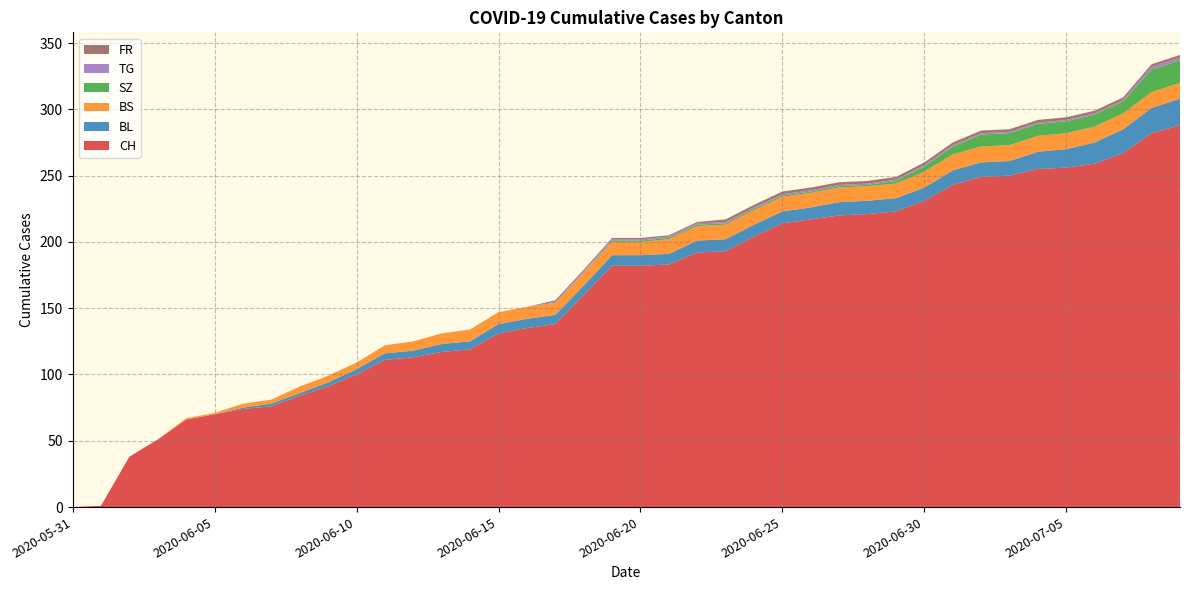

Reading left to right, transcribe all the data shown in this chart.

CH: 2020-05-31=0	2020-06-01=1	2020-06-02=38	2020-06-03=51	2020-06-04=66	2020-06-05=70	2020-06-06=74	2020-06-07=76	2020-06-08=84	2020-06-09=91	2020-06-10=100	2020-06-11=111	2020-06-12=113	2020-06-13=117	2020-06-14=119	2020-06-15=131	2020-06-16=135	2020-06-17=138	2020-06-18=160	2020-06-19=182	2020-06-20=182	2020-06-21=183	2020-06-22=192	2020-06-23=193	2020-06-24=204	2020-06-25=214	2020-06-26=217	2020-06-27=220	2020-06-28=221	2020-06-29=223	2020-06-30=231	2020-07-01=243	2020-07-02=249	2020-07-03=250	2020-07-04=255	2020-07-05=256	2020-07-06=259	2020-07-07=267	2020-07-08=282	2020-07-09=288
BL: 2020-05-31=0	2020-06-01=0	2020-06-02=0	2020-06-03=0	2020-06-04=0	2020-06-05=0	2020-06-06=1	2020-06-07=2	2020-06-08=2	2020-06-09=3	2020-06-10=4	2020-06-11=5	2020-06-12=5	2020-06-13=6	2020-06-14=6	2020-06-15=7	2020-06-16=7	2020-06-17=7	2020-06-18=7	2020-06-19=8	2020-06-20=8	2020-06-21=8	2020-06-22=9	2020-06-23=9	2020-06-24=9	2020-06-25=9	2020-06-26=9	2020-06-27=10	2020-06-28=10	2020-06-29=10	2020-06-30=10	2020-07-01=11	2020-07-02=11	2020-07-03=11	2020-07-04=13	2020-07-05=14	2020-07-06=16	2020-07-07=18	2020-07-08=19	2020-07-09=20
BS: 2020-05-31=0	2020-06-01=0	2020-06-02=0	2020-06-03=0	2020-06-04=1	2020-06-05=1	2020-06-06=3	2020-06-07=3	2020-06-08=5	2020-06-09=5	2020-06-10=5	2020-06-11=6	2020-06-12=7	2020-06-13=8	2020-06-14=9	2020-06-15=9	2020-06-16=9	2020-06-17=9	2020-06-18=10	2020-06-19=10	2020-06-20=10	2020-06-21=11	2020-06-22=11	2020-06-23=11	2020-06-24=11	2020-06-25=11	2020-06-26=11	2020-06-27=11	2020-06-28=11	2020-06-29=11	2020-06-30=12	2020-07-01=12	2020-07-02=12	2020-07-03=12	2020-07-04=12	2020-07-05=12	2020-07-06=12	2020-07-07=12	2020-07-08=12	2020-07-09=12
SZ: 2020-05-31=0	2020-06-01=0	2020-06-02=0	2020-06-03=0	2020-06-04=0	2020-06-05=0	2020-06-06=0	2020-06-07=0	2020-06-08=0	2020-06-09=0	2020-06-10=0	2020-06-11=0	2020-06-12=0	2020-06-13=0	2020-06-14=0	2020-06-15=0	2020-06-16=0	2020-06-17=0	2020-06-18=0	2020-06-19=1	2020-06-20=1	2020-06-21=1	2020-06-22=1	2020-06-23=1	2020-06-24=1	2020-06-25=1	2020-06-26=1	2020-06-27=1	2020-06-28=1	2020-06-29=2	2020-06-30=4	2020-07-01=6	2020-07-02=9	2020-07-03=9	2020-07-04=9	2020-07-05=9	2020-07-06=9	2020-07-07=9	2020-07-08=17	2020-07-09=17
TG: 2020-05-31=0	2020-06-01=0	2020-06-02=0	2020-06-03=0	2020-06-04=0	2020-06-05=0	2020-06-06=0	2020-06-07=0	2020-06-08=0	2020-06-09=0	2020-06-10=0	2020-06-11=0	2020-06-12=0	2020-06-13=0	2020-06-14=0	2020-06-15=0	2020-06-16=0	2020-06-17=1	2020-06-18=1	2020-06-19=1	2020-06-20=1	2020-06-21=1	2020-06-22=1	2020-06-23=1	2020-06-24=1	2020-06-25=1	2020-06-26=1	2020-06-27=1	2020-06-28=1	2020-06-29=1	2020-06-30=1	2020-07-01=1	2020-07-02=1	2020-07-03=1	2020-07-04=1	2020-07-05=1	2020-07-06=1	2020-07-07=1	2020-07-08=2	2020-07-09=2
FR: 2020-05-31=0	2020-06-01=0	2020-06-02=0	2020-06-03=0	2020-06-04=0	2020-06-05=0	2020-06-06=0	2020-06-07=0	2020-06-08=0	2020-06-09=0	2020-06-10=0	2020-06-11=0	2020-06-12=0	2020-06-13=0	2020-06-14=0	2020-06-15=0	2020-06-16=0	2020-06-17=1	2020-06-18=1	2020-06-19=1	2020-06-20=1	2020-06-21=1	2020-06-22=1	2020-06-23=2	2020-06-24=2	2020-06-25=2	2020-06-26=2	2020-06-27=2	2020-06-28=2	2020-06-29=2	2020-06-30=2	2020-07-01=2	2020-07-02=2	2020-07-03=2	2020-07-04=2	2020-07-05=2	2020-07-06=2	2020-07-07=2	2020-07-08=2	2020-07-09=2